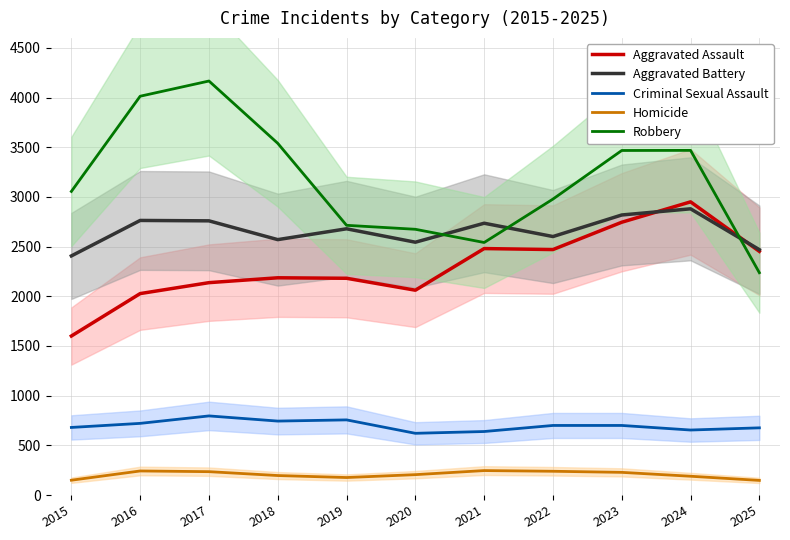

Which series has the largest total across all categories?

Robbery